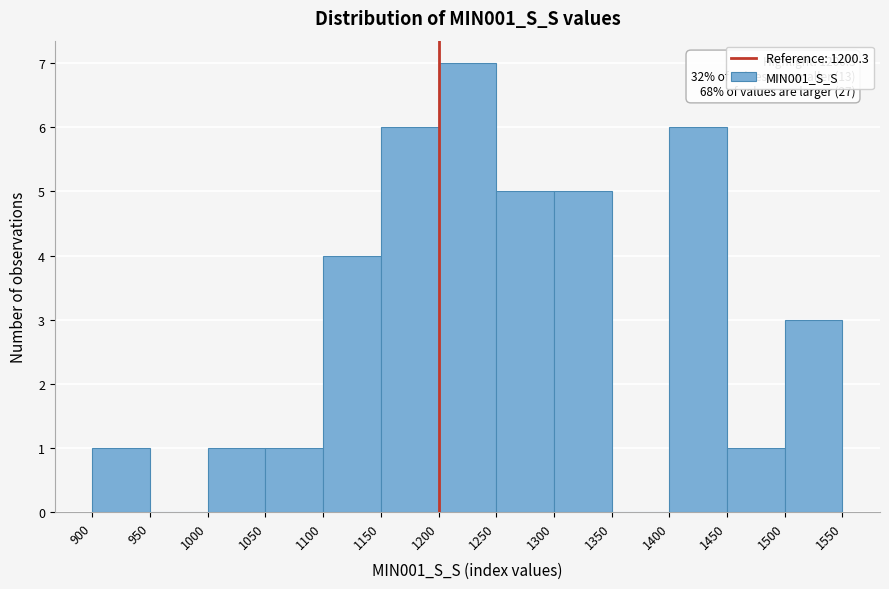

Which range on the x-axis has the tallest bar?

1200 to 1250